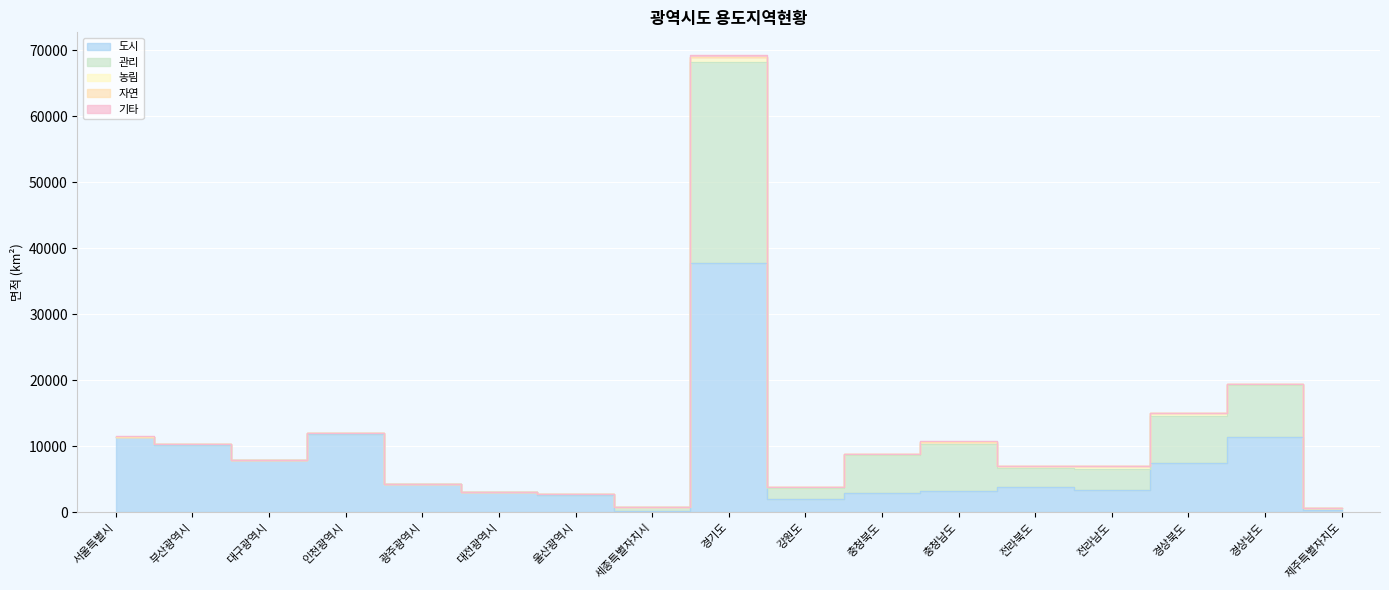

What is the difference between the highest and lowest values at 부산광역시?

10281